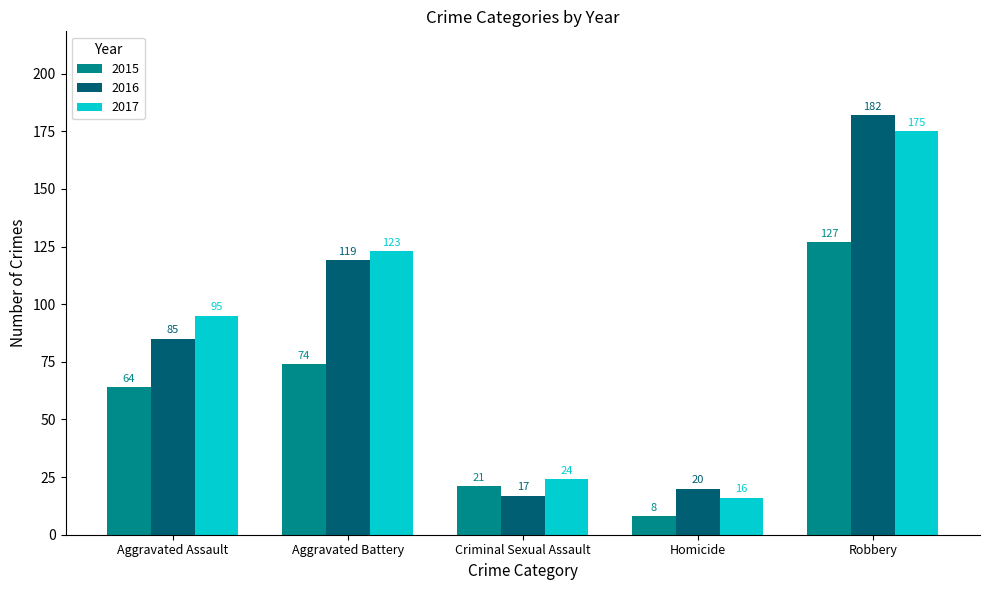

What is the average value of the 2017 series?

87